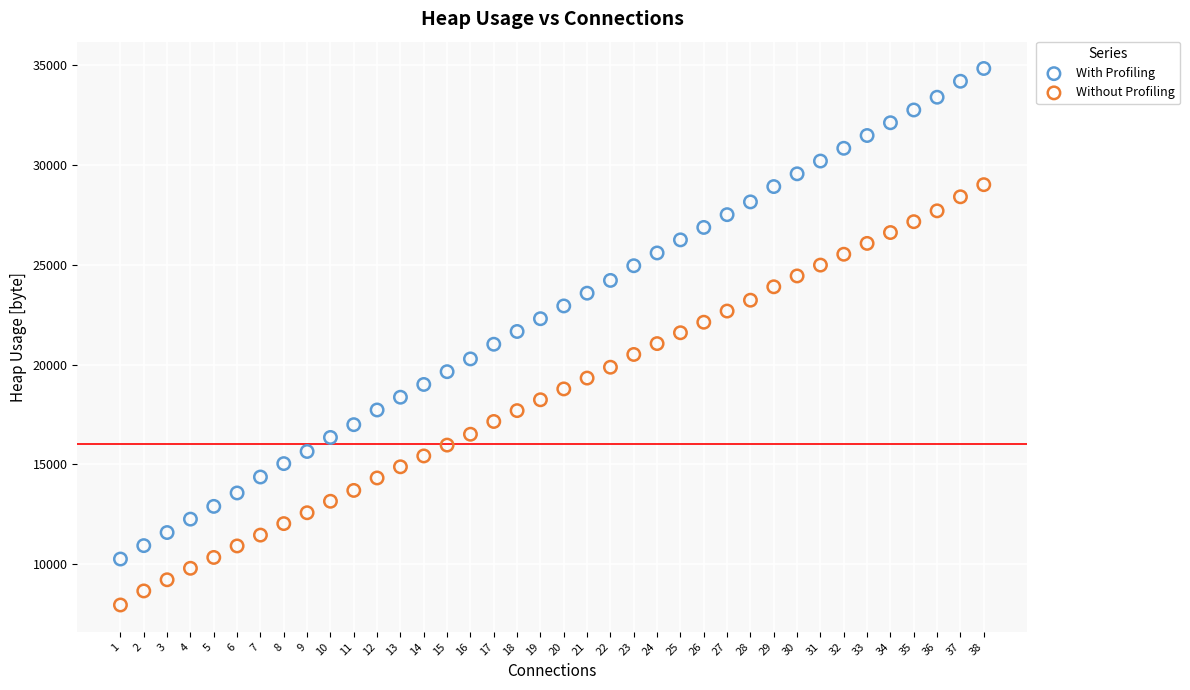

Which series has the widest spread of Y values?

With Profiling